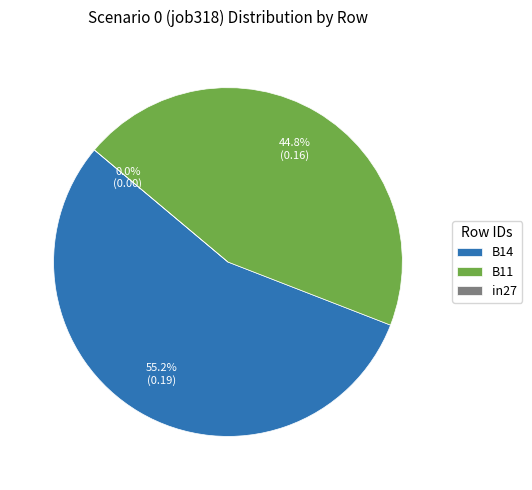

Count the number of slices in the pie.

3